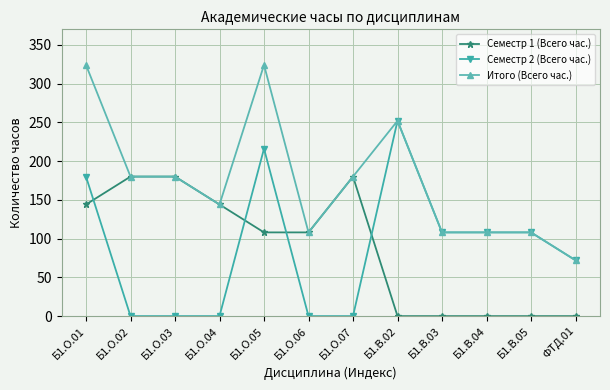

Reading left to right, what are all the values shown in this chart?

Семестр 1 (Всего час.): 144	180	180	144	108	108	180	0	0	0	0	0
Семестр 2 (Всего час.): 180	0	0	0	216	0	0	252	108	108	108	72
Итого (Всего час.): 324	180	180	144	324	108	180	252	108	108	108	72